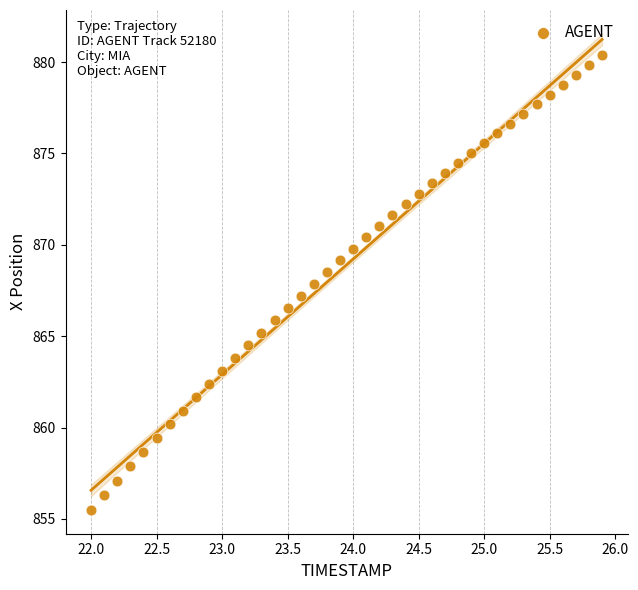

What is the range of Y values (max minus min)?

24.9